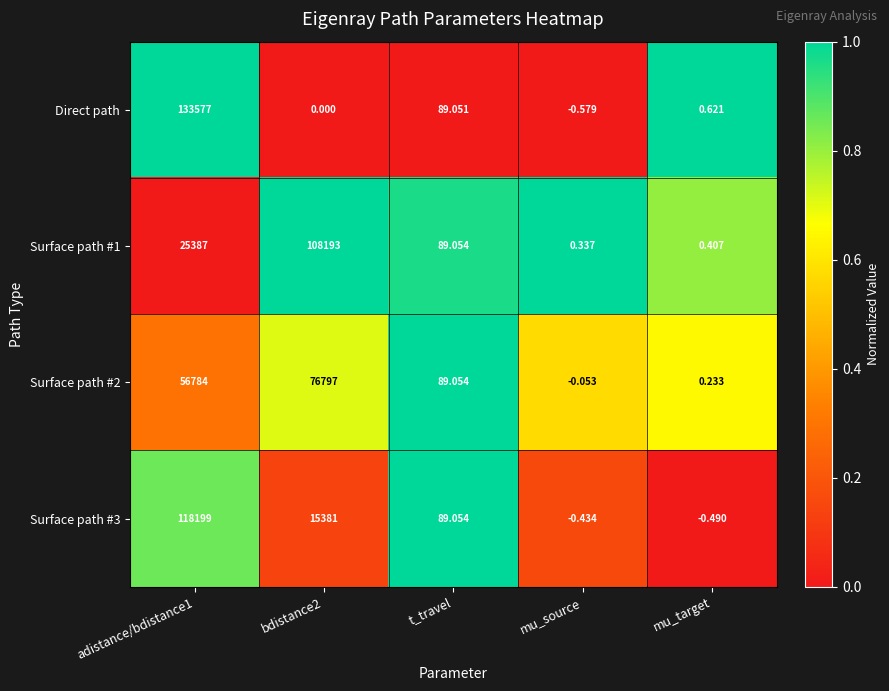

What is the total value across all series at mu_target?

0.8